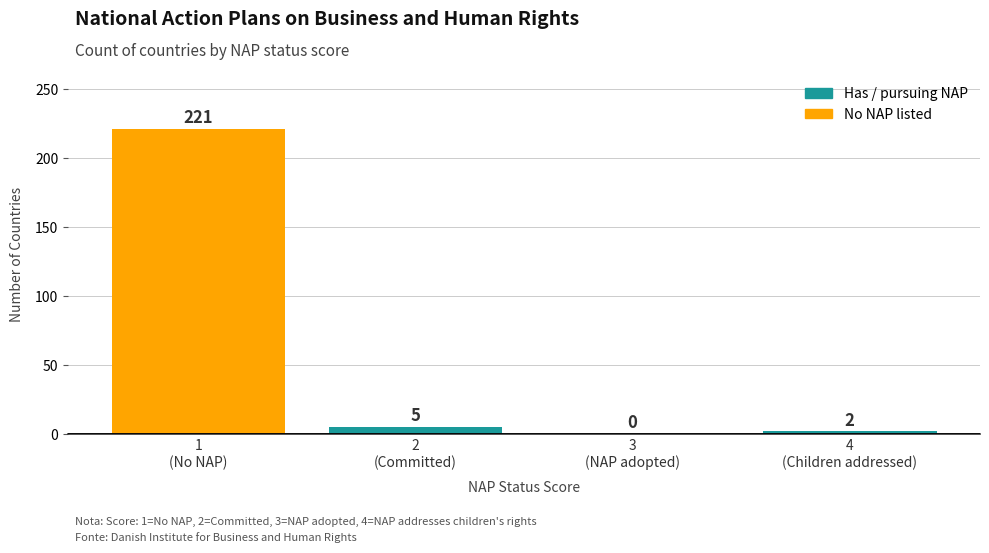

What is the greatest value displayed?

221